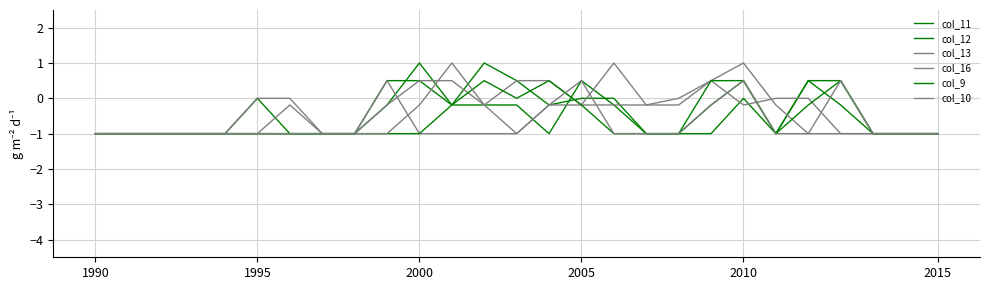

Which category has the lowest value in the col_13 series?

1990